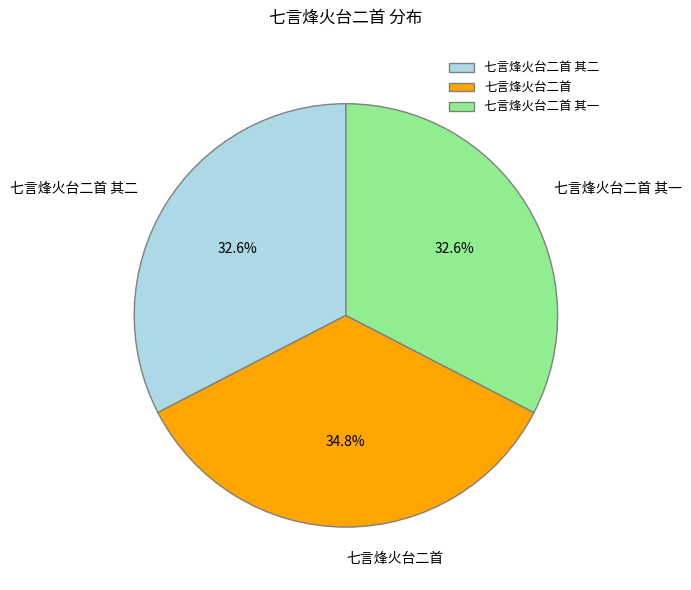

Do 七言烽火台二首 and 七言烽火台二首 其二 together represent more than half of the pie?

Yes